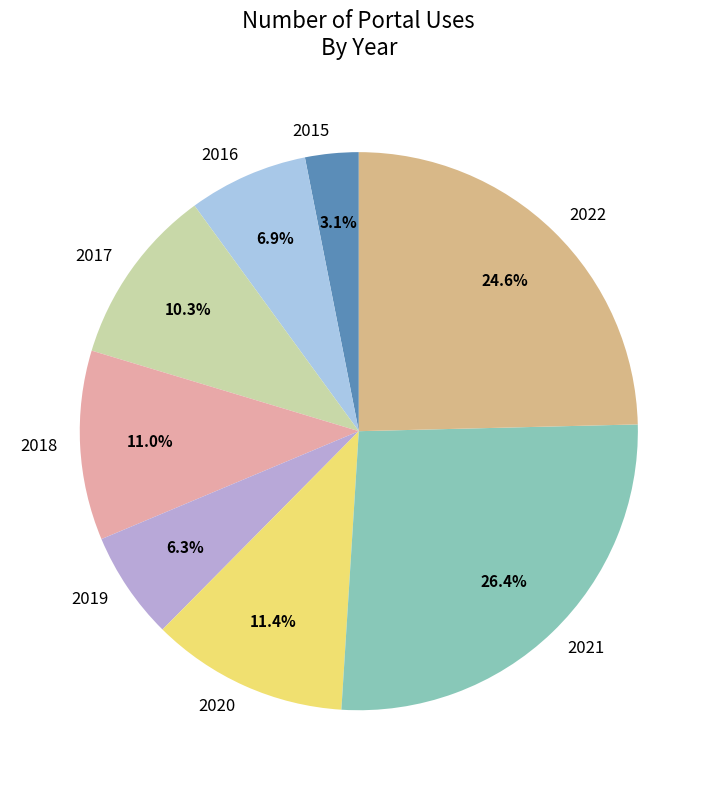

What percentage is the 2016 slice, to the nearest percent?

7%